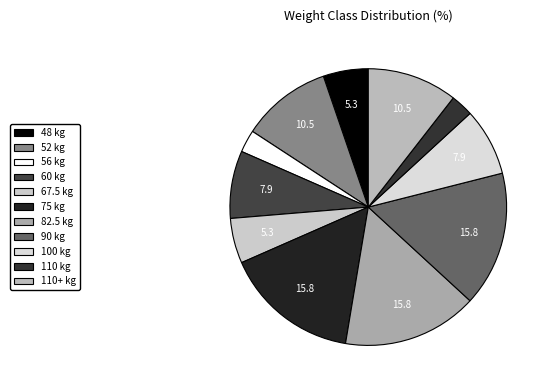

Rank the categories by value from highest to lowest.

75, 82.5, 90, 52, 110+, 60, 100, 48, 67.5, 56, 110